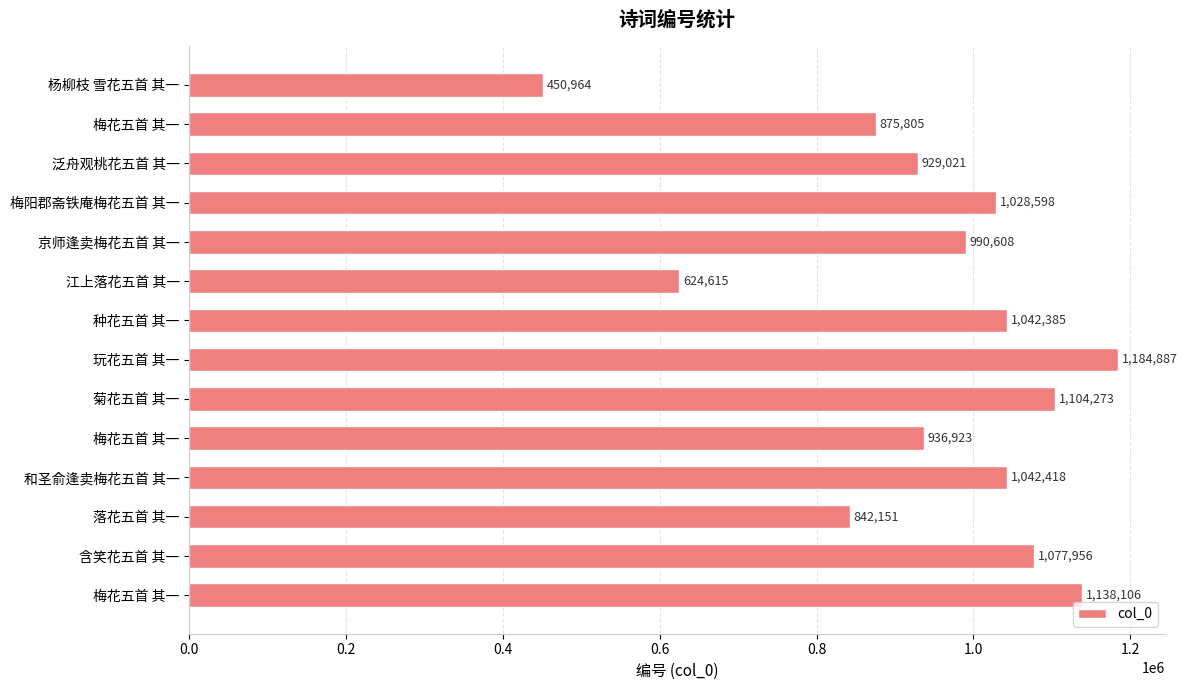

Count the number of data series in this chart.

1